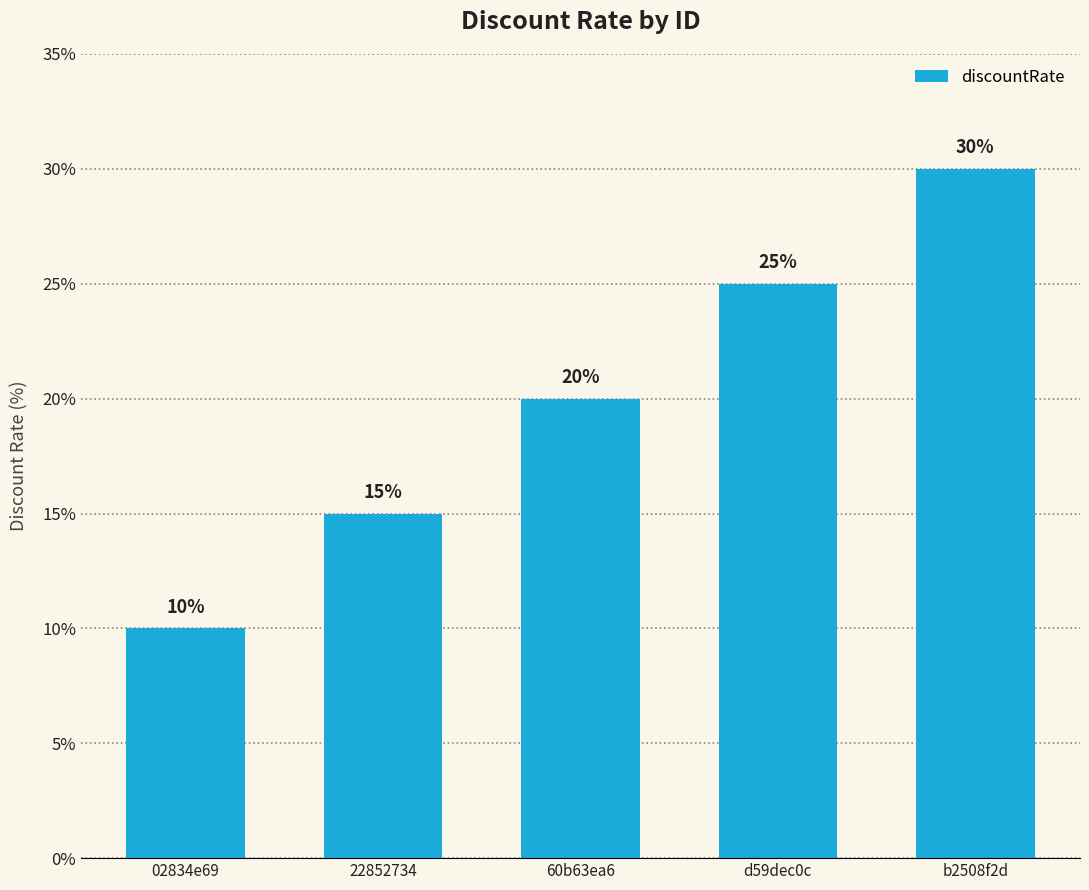

The value at 02834e69 is 10. True or false?

True